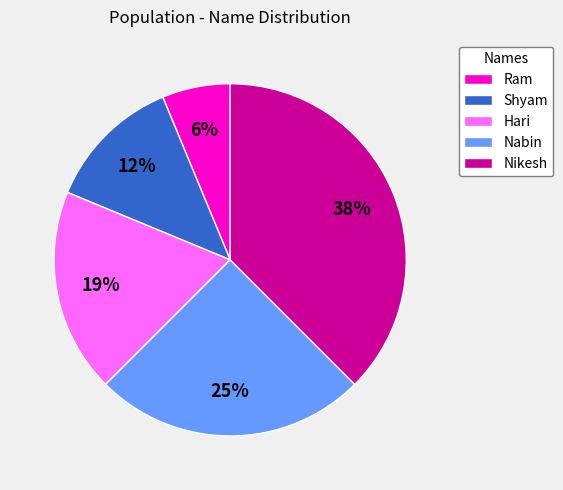

What percentage is the Ram slice, to the nearest percent?

6%